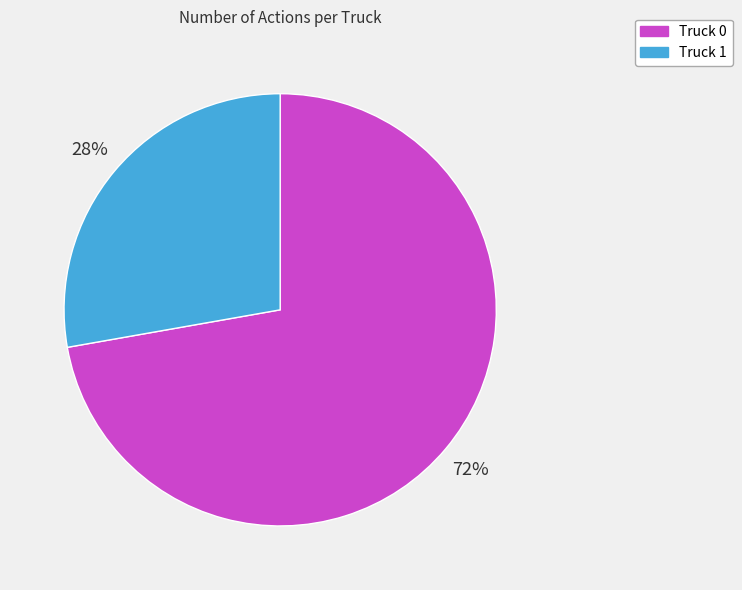

Is it true that Truck 0 is 72% of the pie?

True